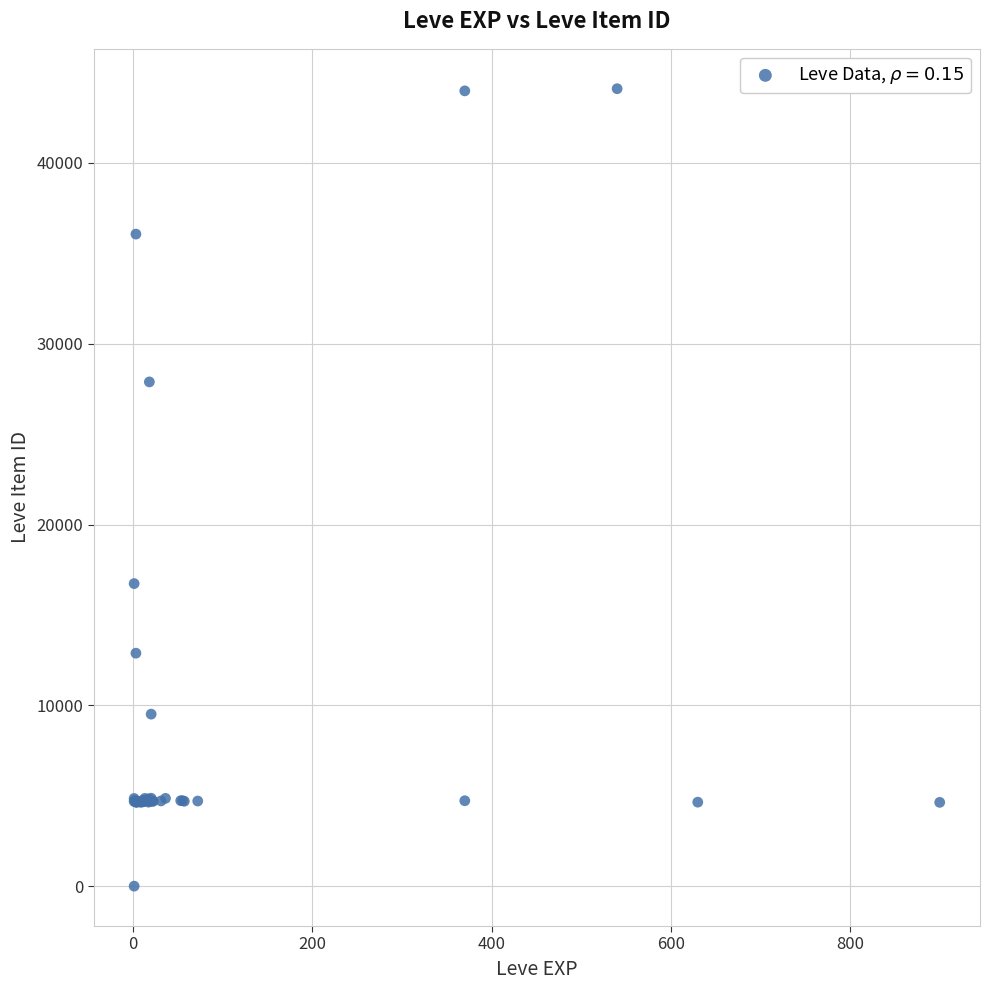

What Y value in the scatter plot is closest to 22050?

16734